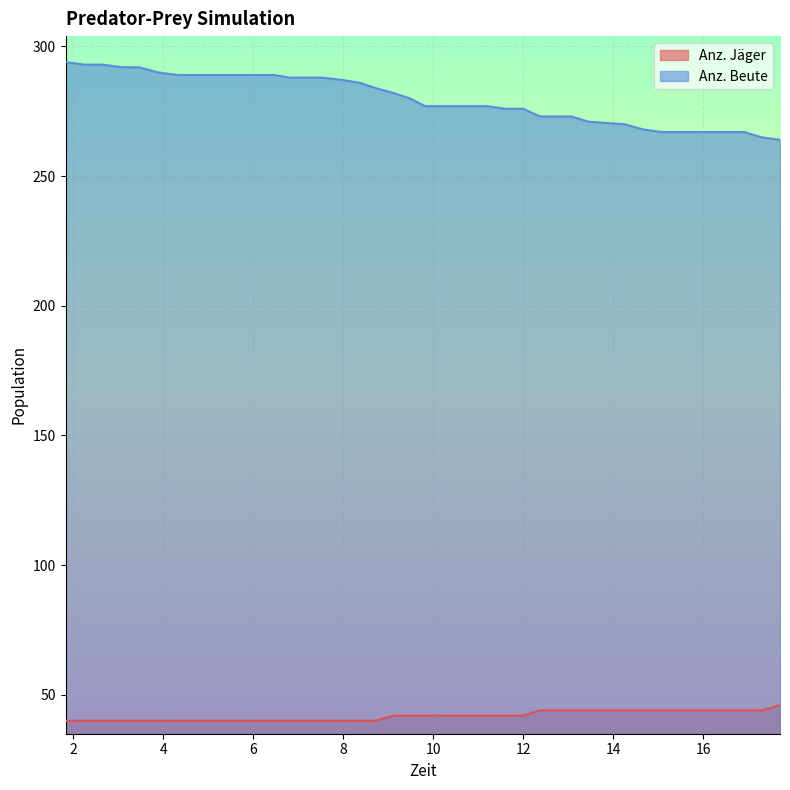

How many lines are shown in the chart?

2